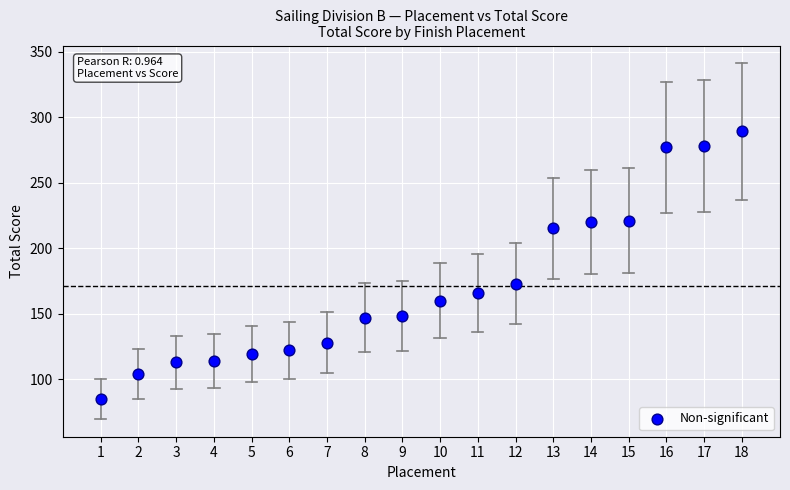

What is the range of Y values (max minus min)?

204